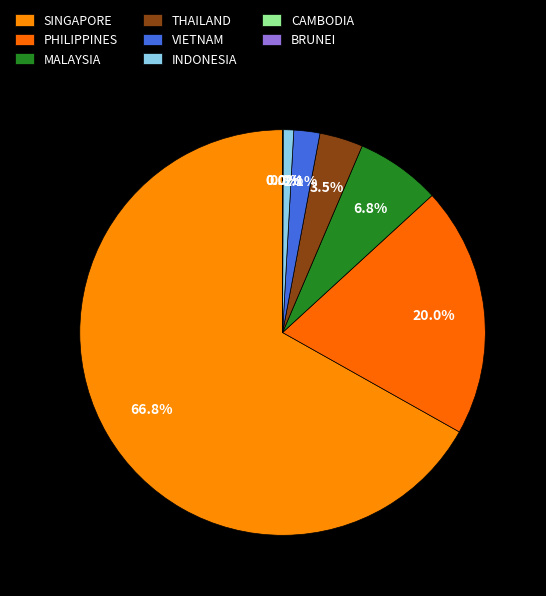

How many slices are in this pie chart?

8